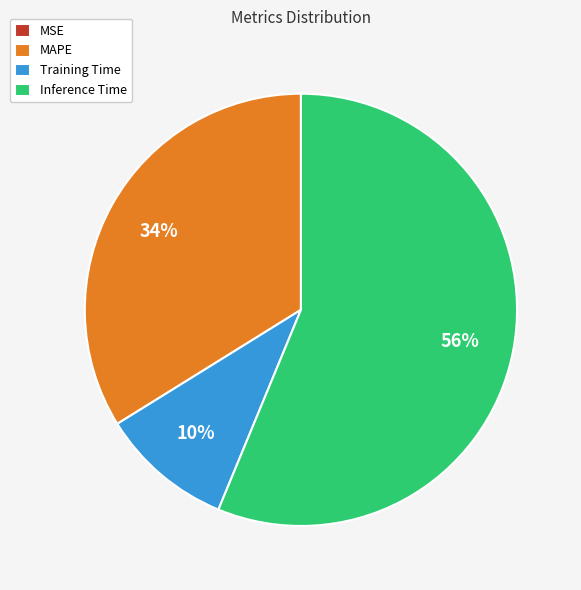

What percentage is the Inference Time slice, to the nearest percent?

56%